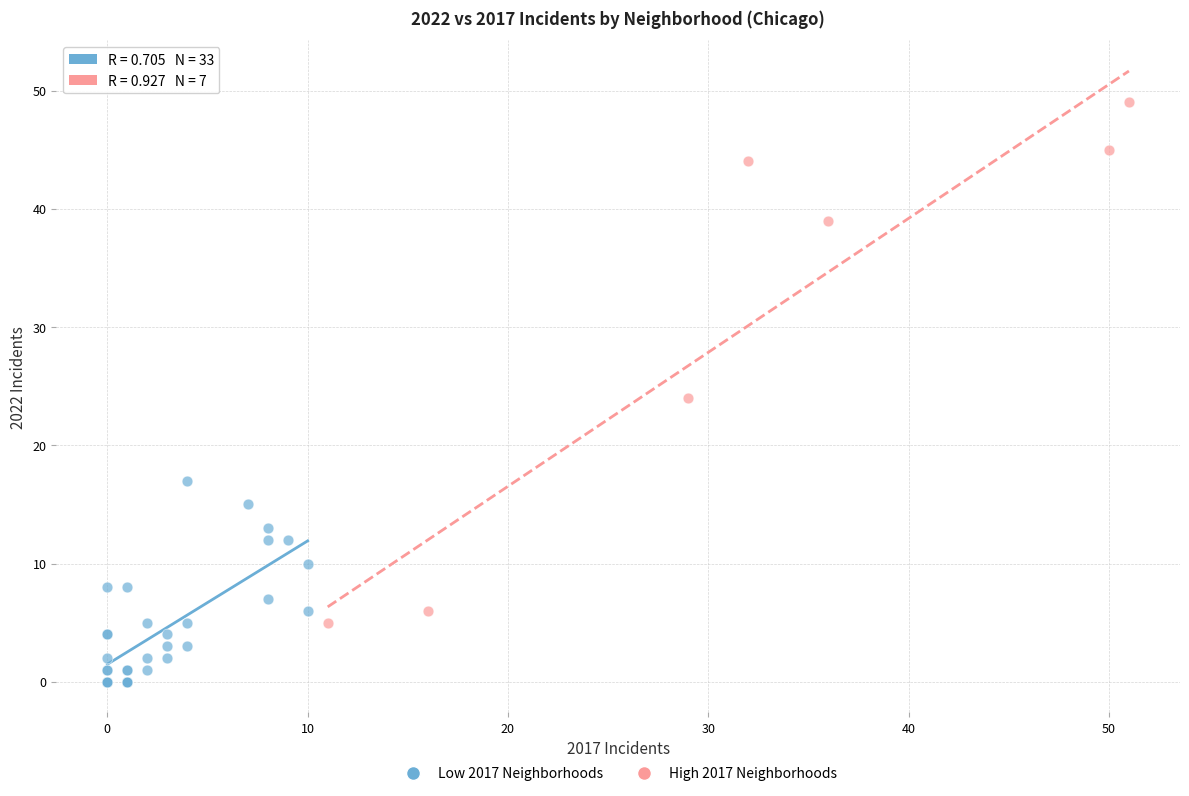

Which series reaches the minimum Y coordinate?

Low 2017 Neighborhoods